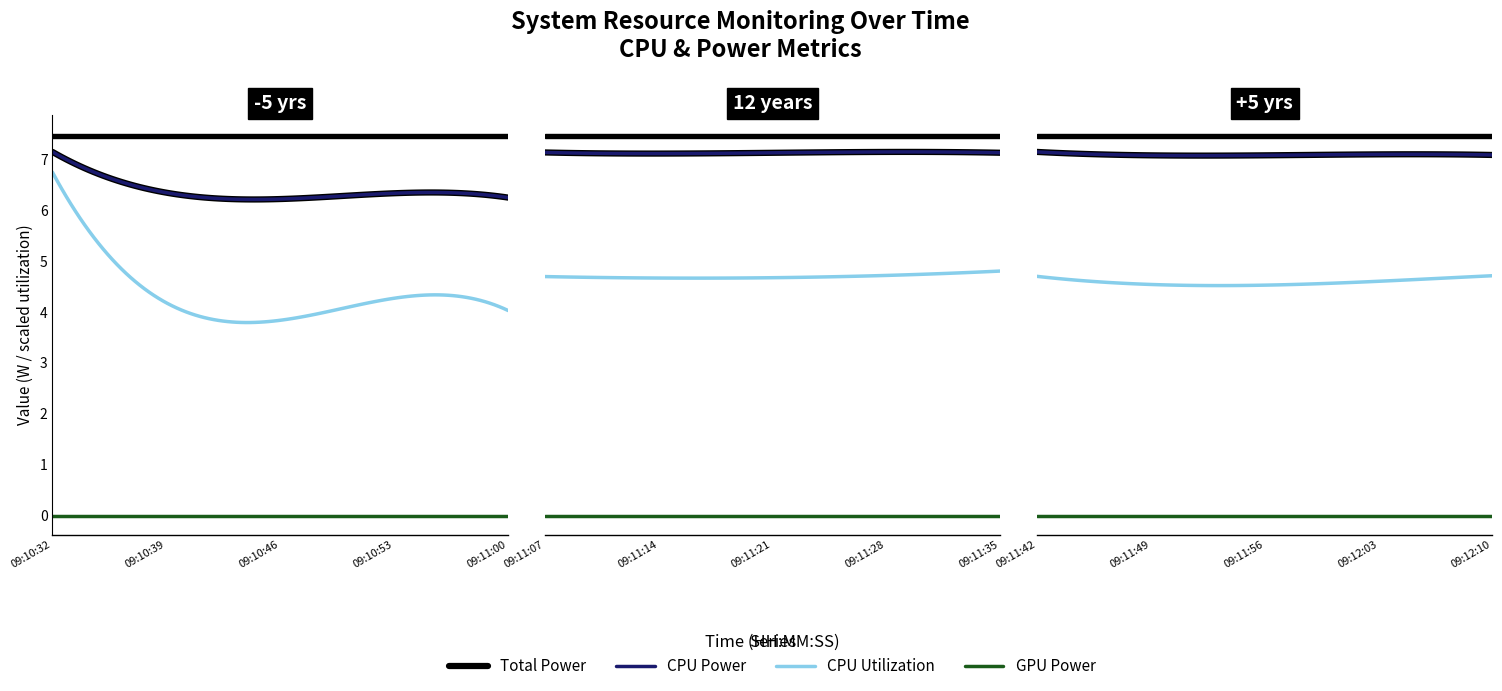

The value of GPU Power at 09:11:35 is 0.0. True or false?

True